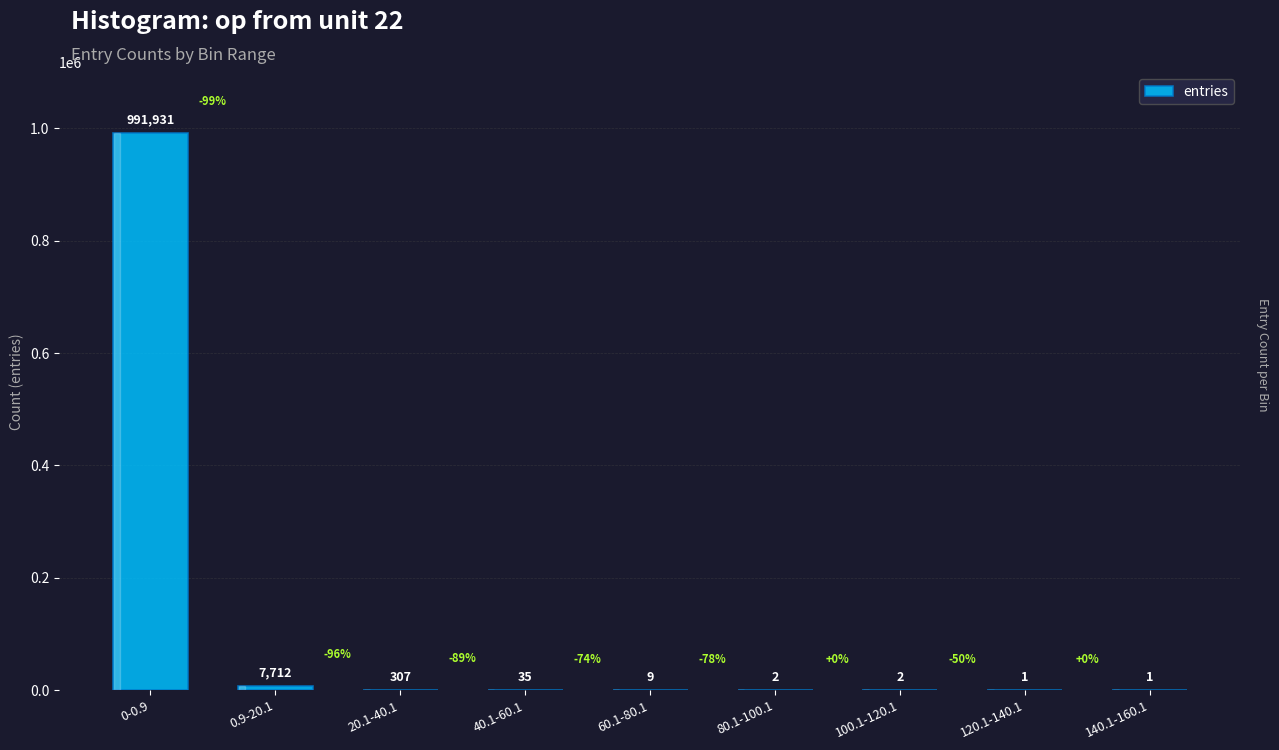

What is the sum of all values?

1000000